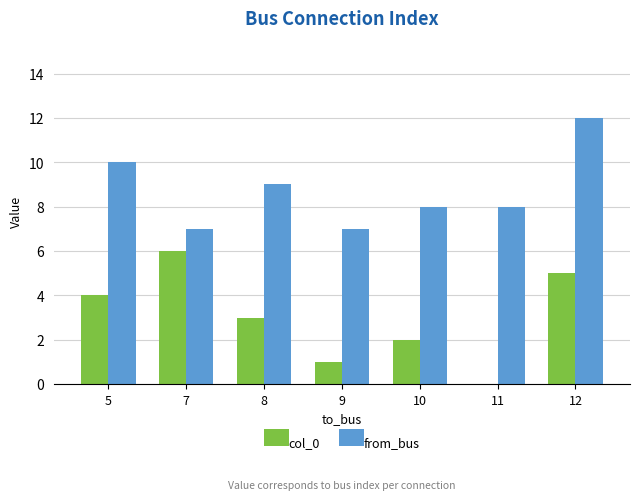

The value of from_bus at 7 is 12. True or false?

False